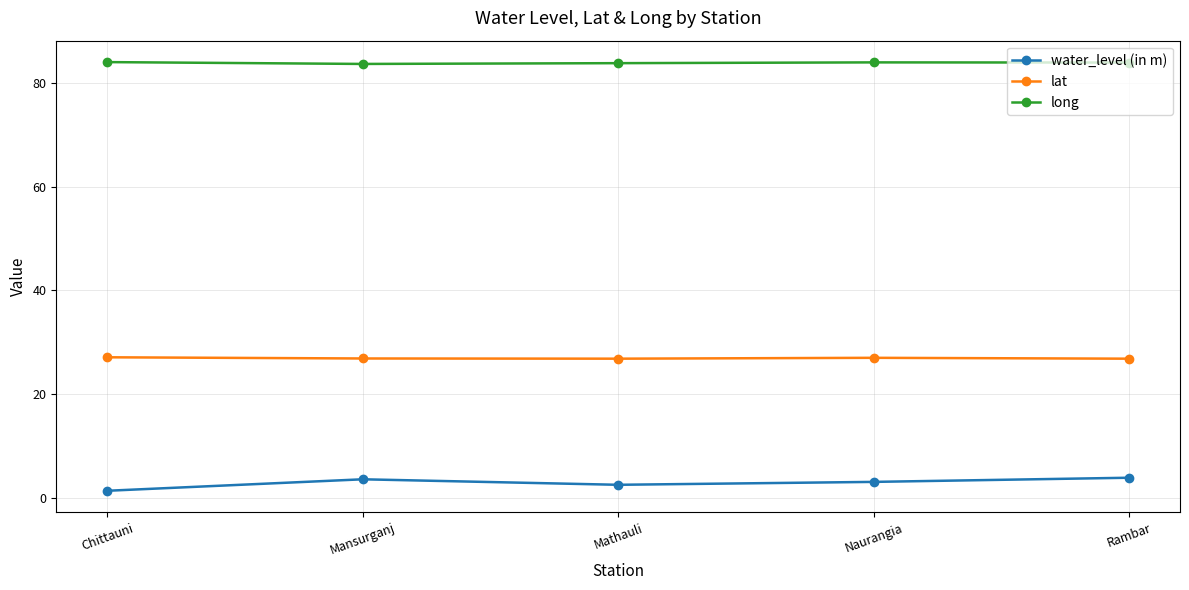

How many interior local valleys does the water_level (in m) series have?

1